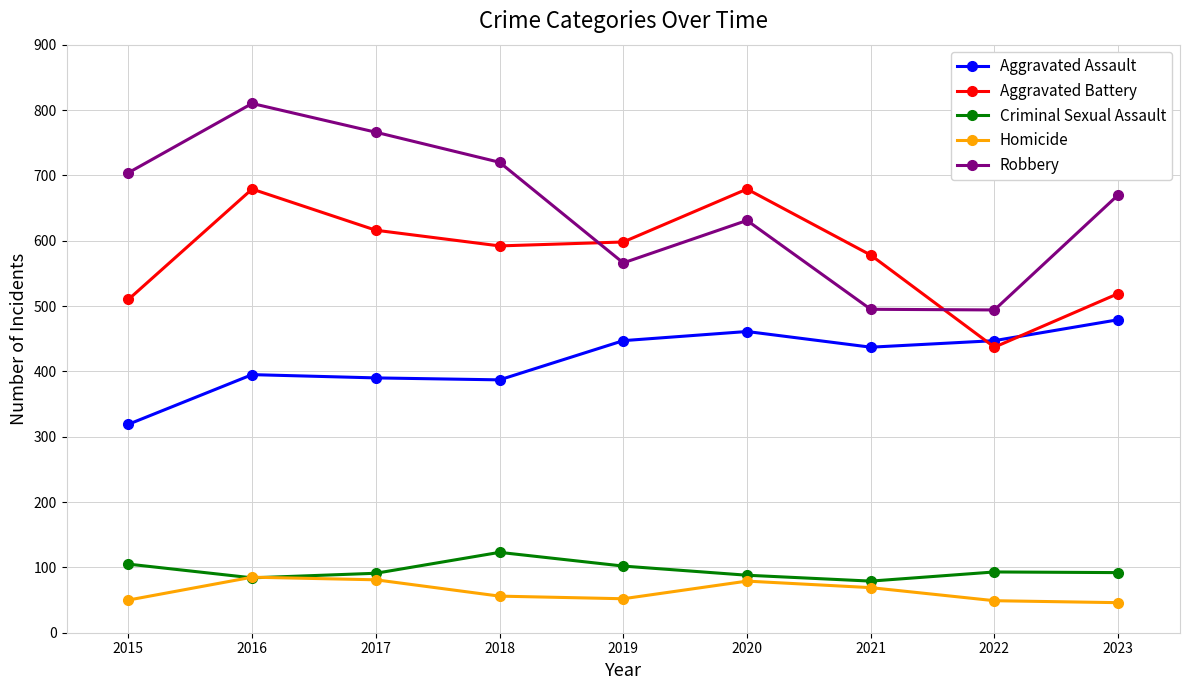

Between 2022 and 2023, which series saw the biggest shift?

Robbery